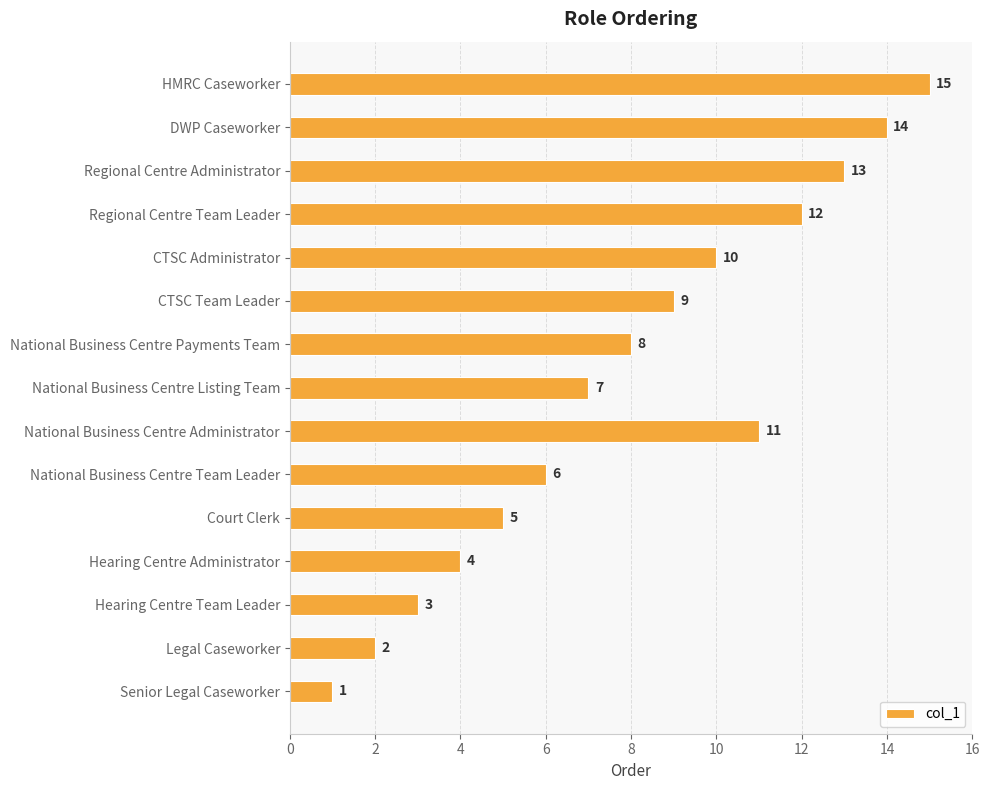

What is the greatest value displayed?

15